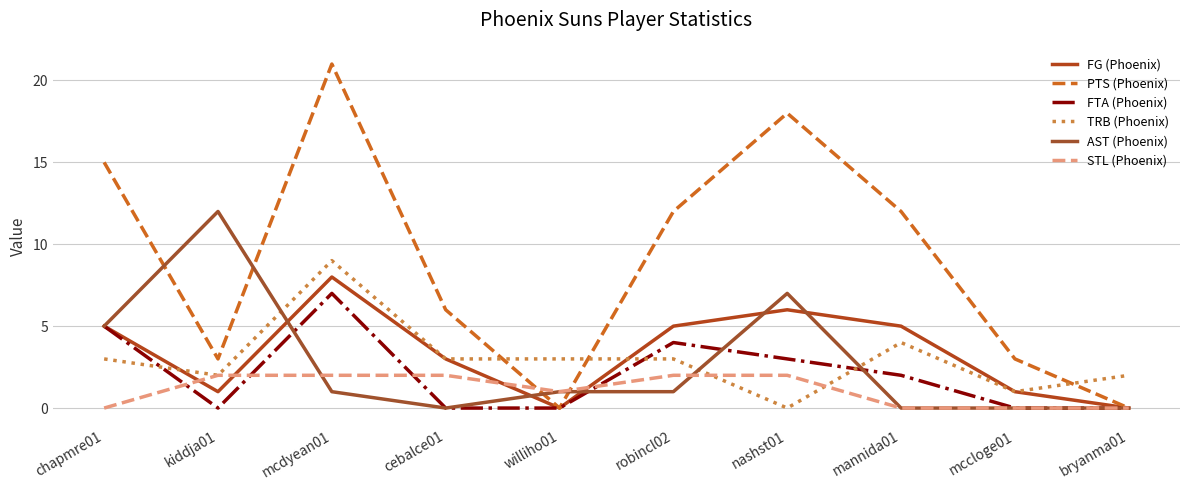

What are all the series names shown in the legend?

FG (Phoenix), PTS (Phoenix), FTA (Phoenix), TRB (Phoenix), AST (Phoenix), STL (Phoenix)